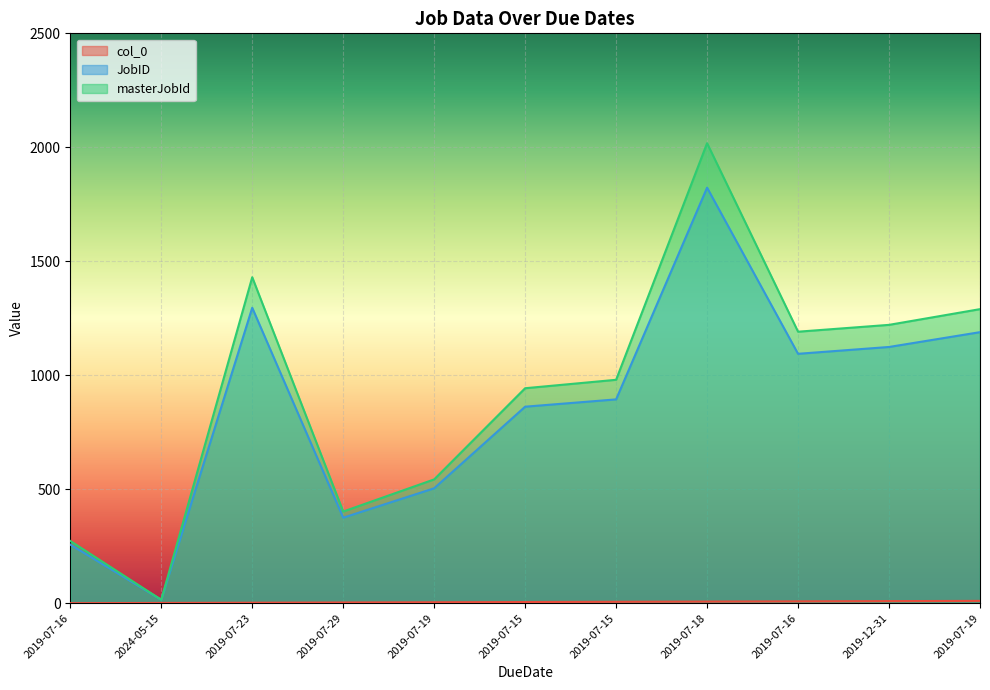

What is the maximum value for masterJobId?

2018